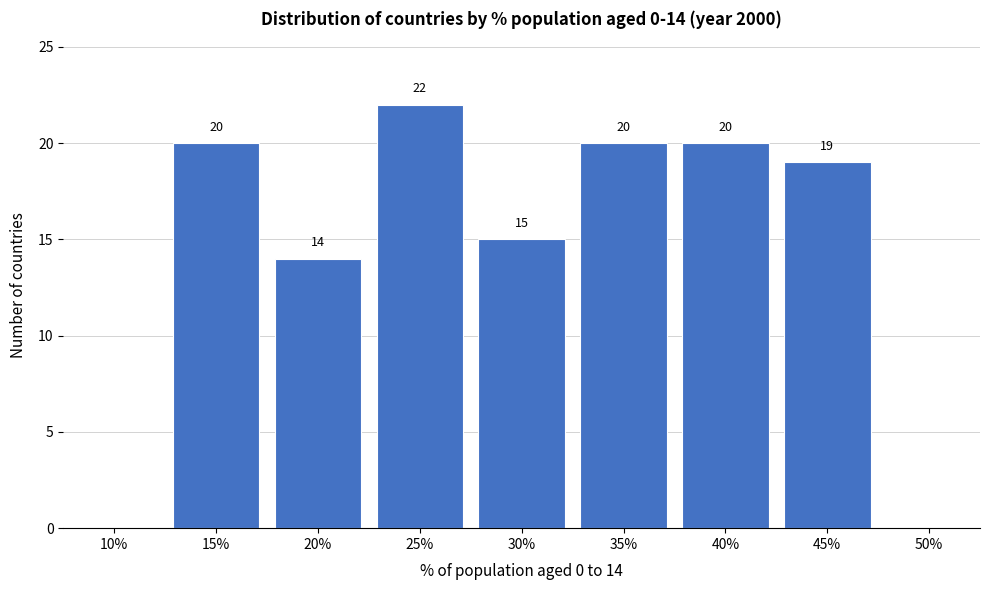

Reading left to right, extract all data points from this chart.

10%=0	15%=20	20%=14	25%=22	30%=15	35%=20	40%=20	45%=19	50%=0